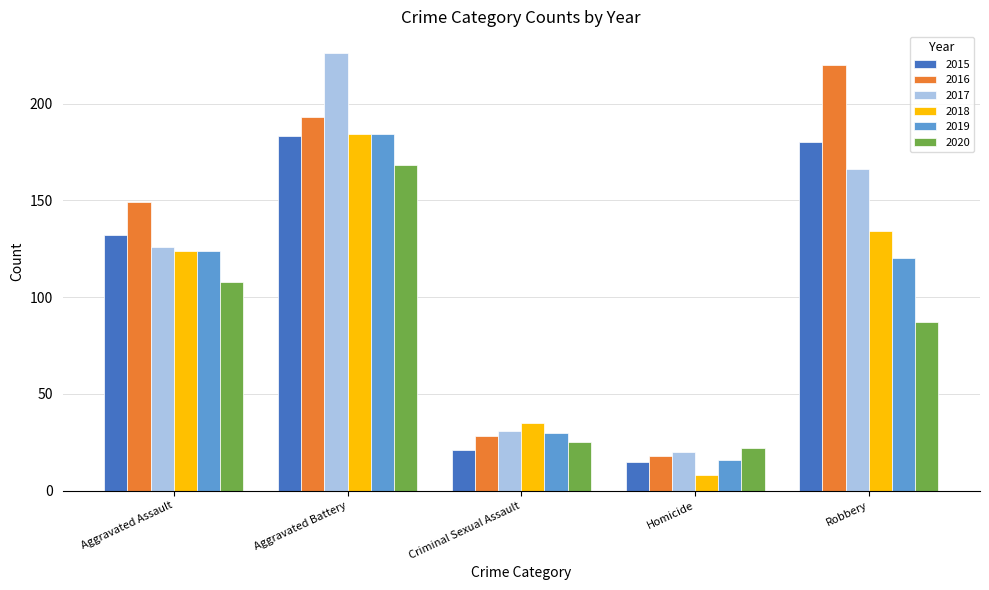

What is the value of the 2020 bar at the 3rd from the left?

25